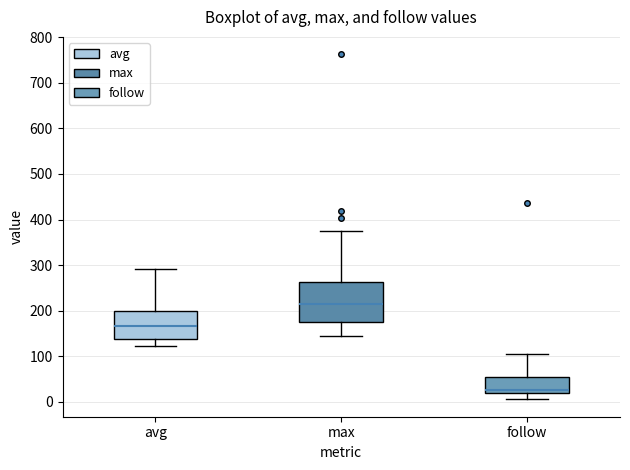

Where does the upper whisker of the box for avg end on the y-axis? The values are not printed on the chart, so give them approximately, as read against the axis.

290